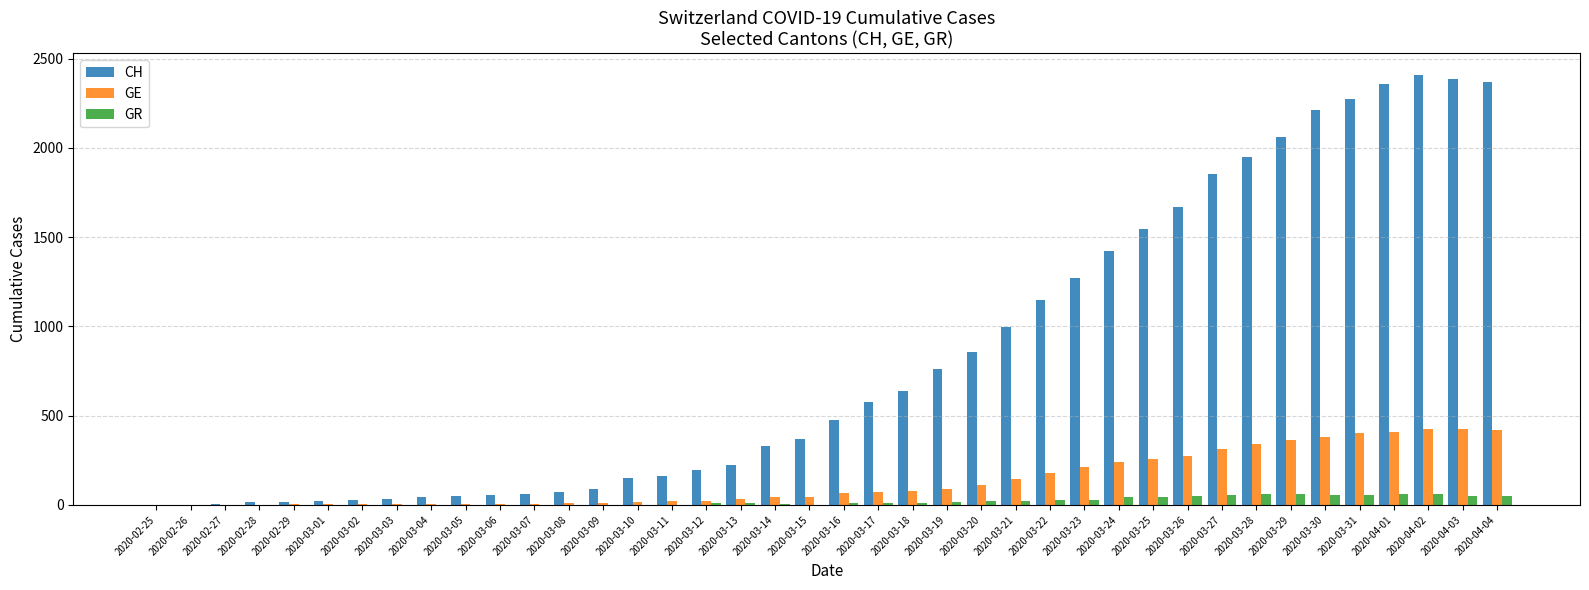

Which series changed the most between 2020-03-08 and 2020-03-25?

CH